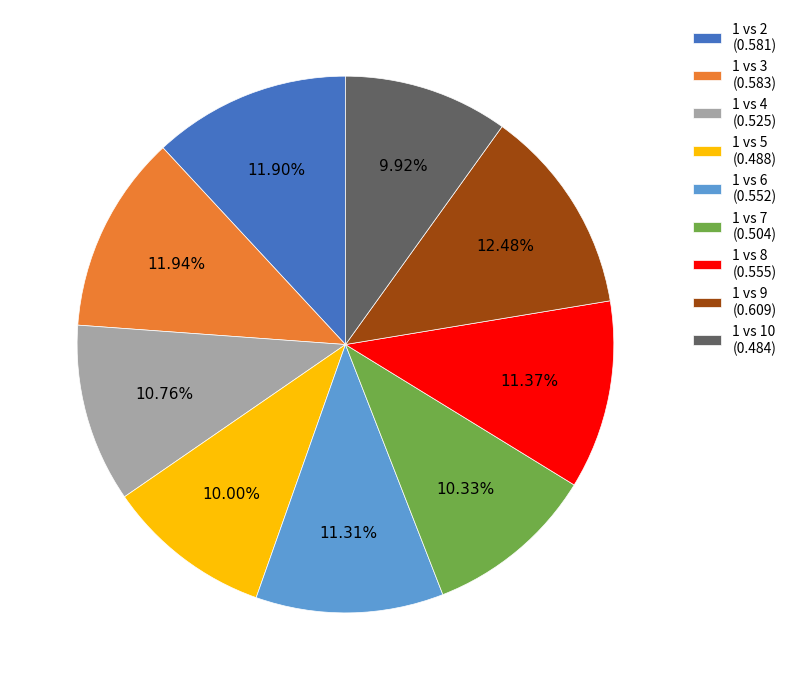

To the nearest percent, what is the difference between the largest and smallest slice percentages?

3%